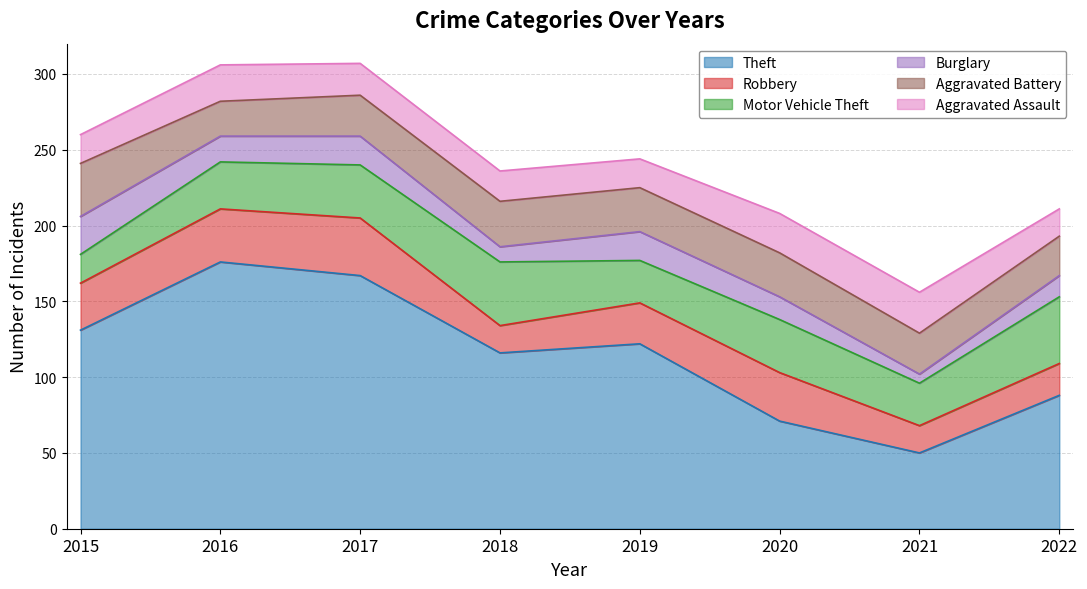

Which label corresponds to the largest value in the chart?

2016